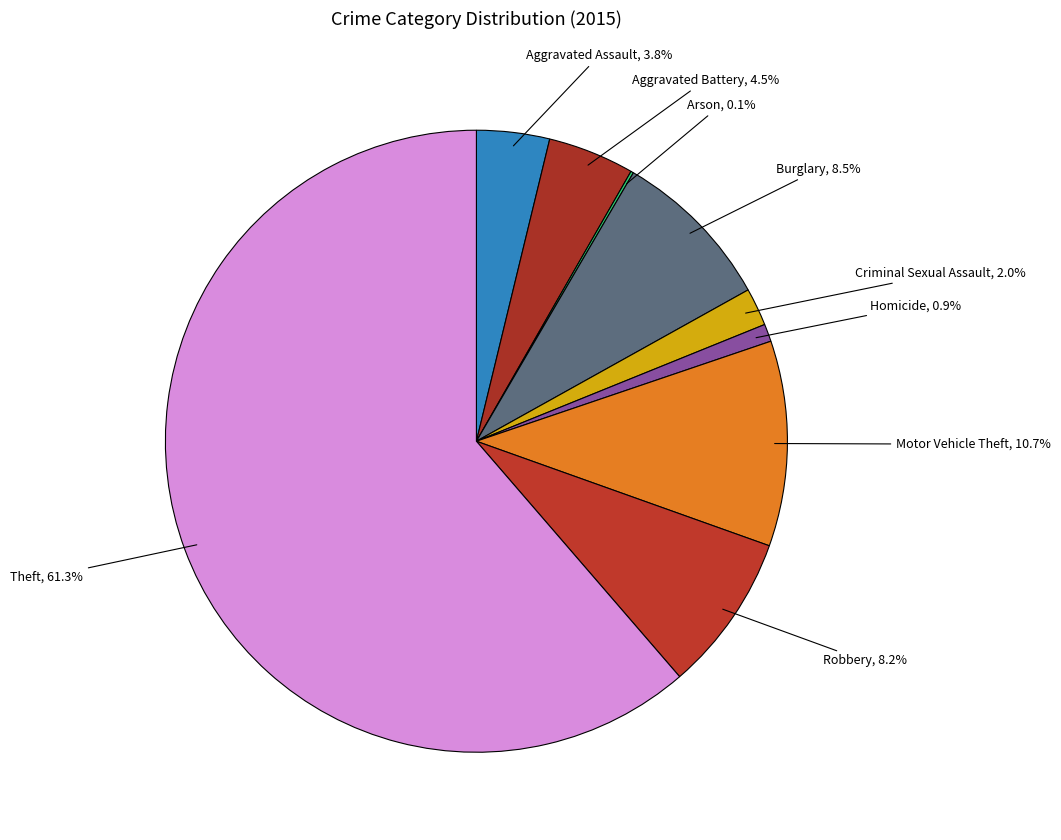

Which slice is the smallest?

Arson